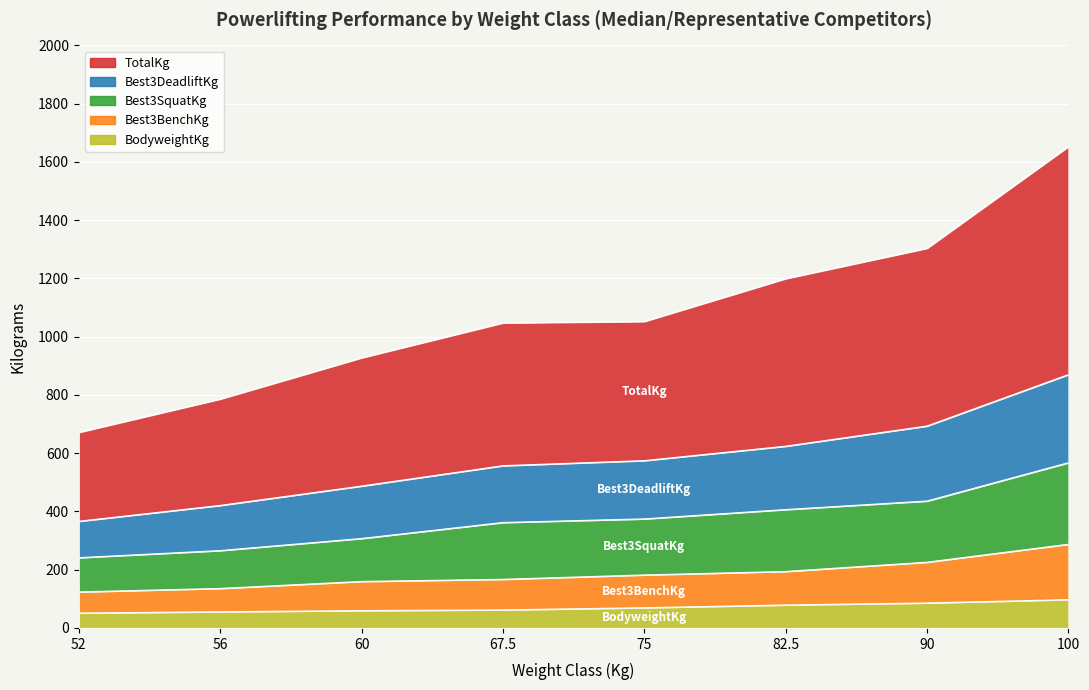

The value of TotalKg at 52 is 1121.0. True or false?

False